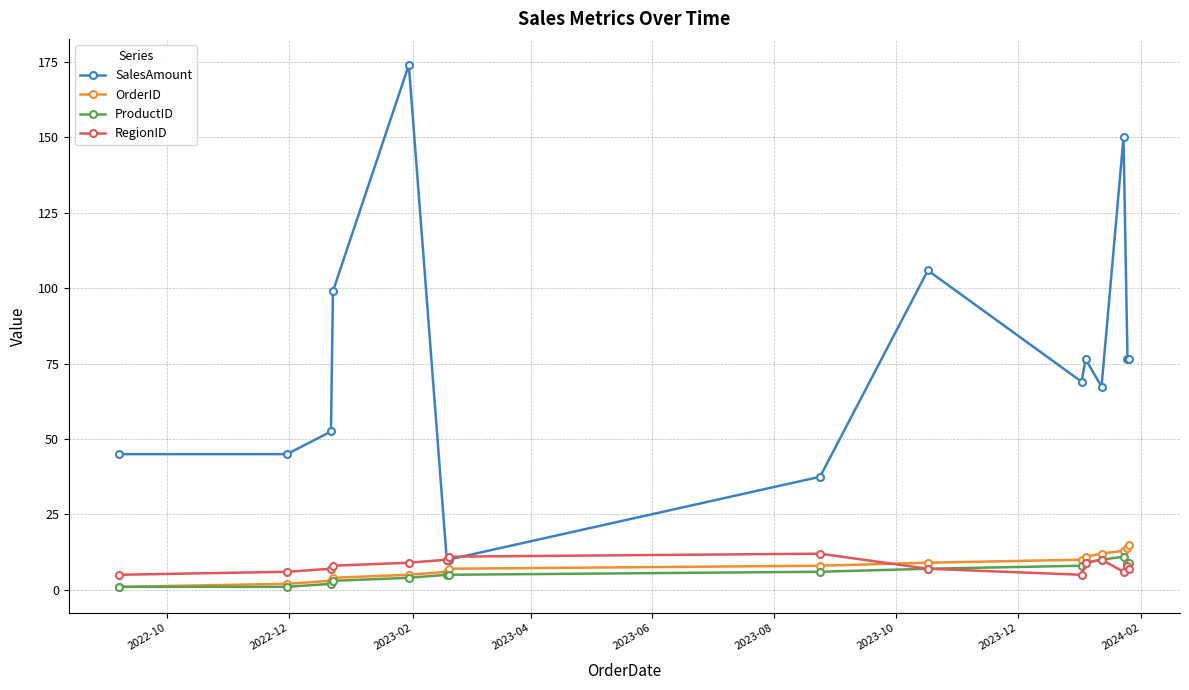

What is the highest value of the RegionID series?

12.0